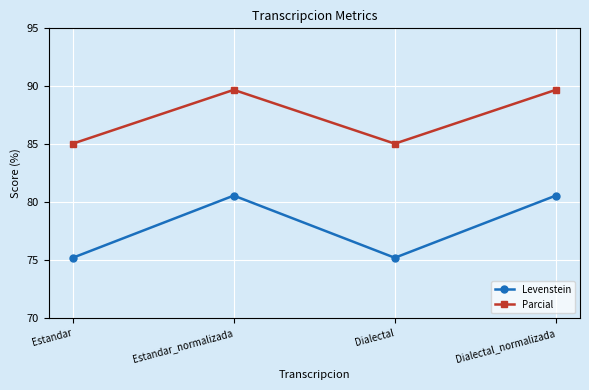

How many categories are shown in the chart?

4